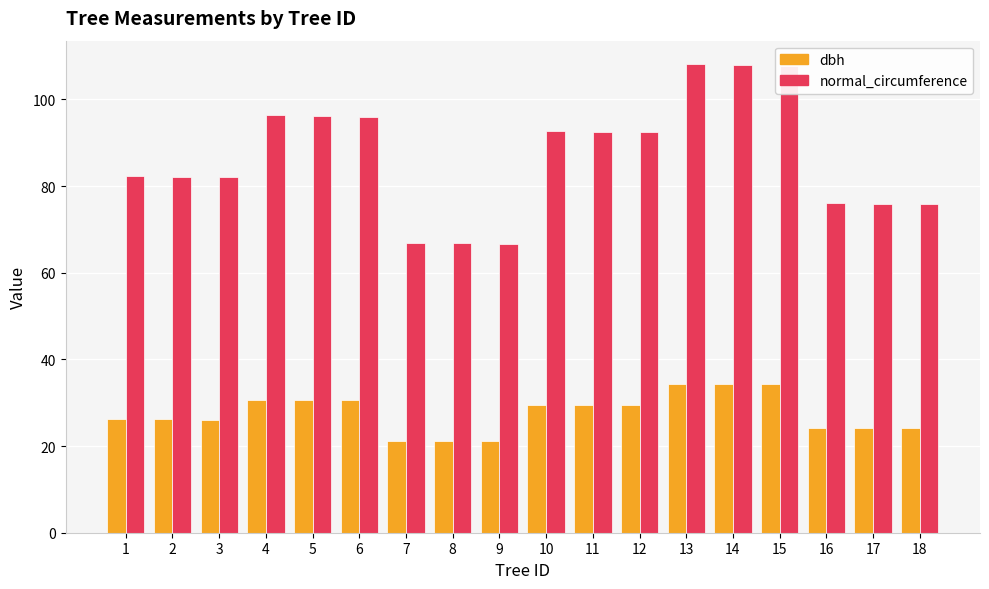

What is the difference between the dbh values at 7 and 15?

13.0